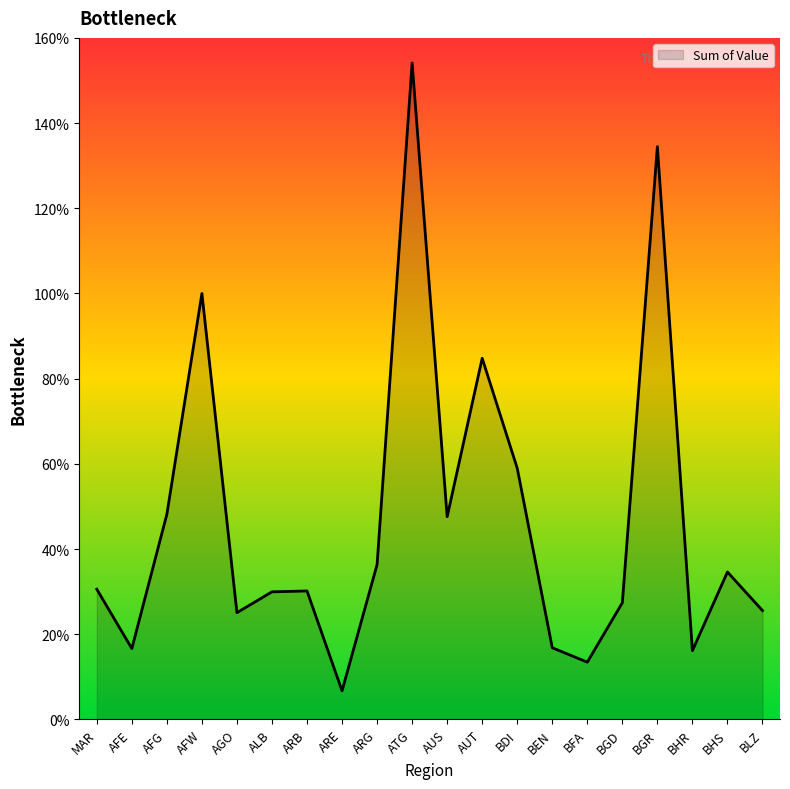

What is the difference between the maximum and minimum values?

147.4